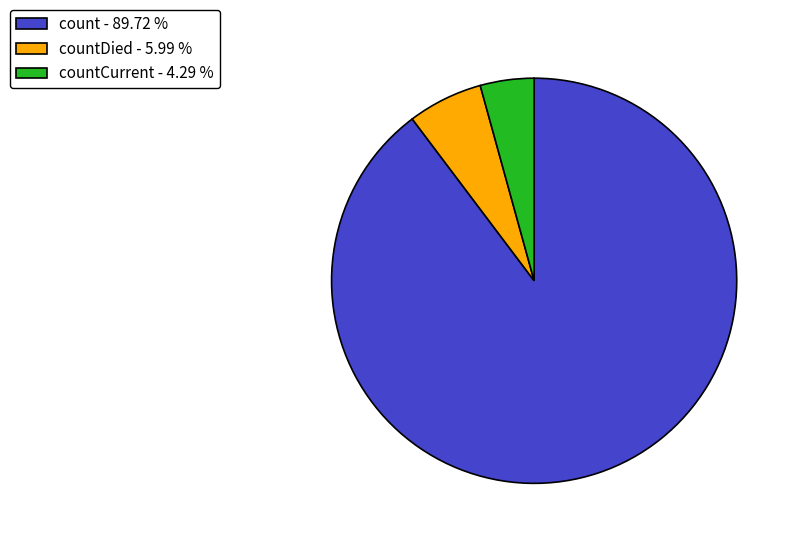

Rank the categories by value from highest to lowest.

count - 89.72 %, countDied - 5.99 %, countCurrent - 4.29 %